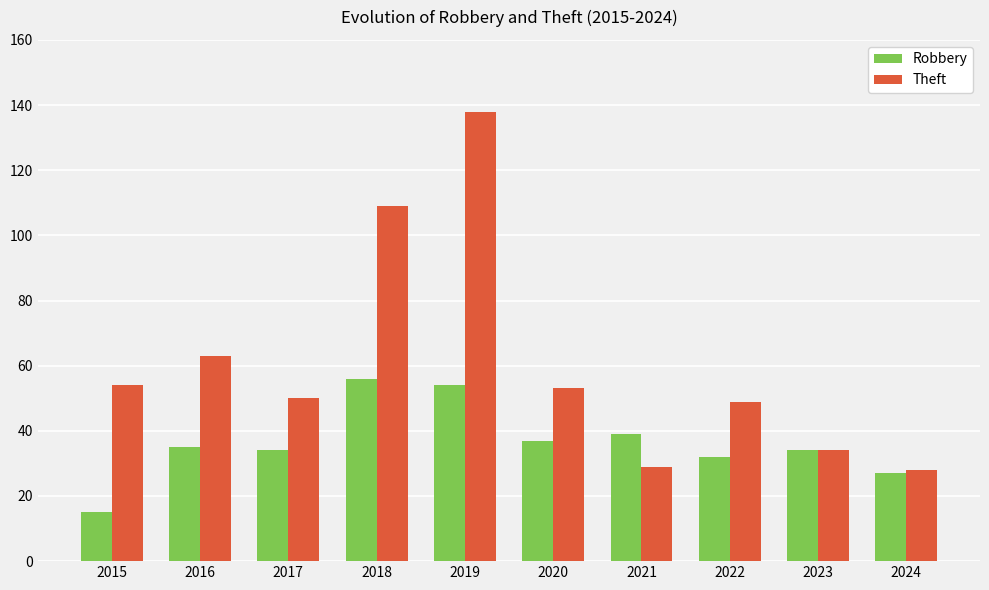

What is the lowest value of the Theft series?

28